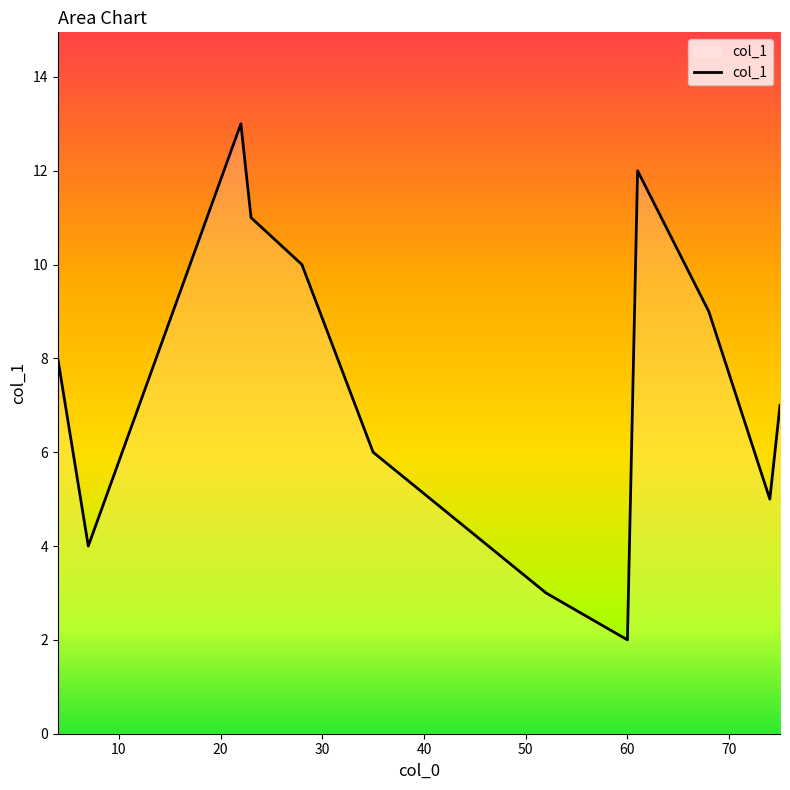

What is the greatest value displayed?

13.0